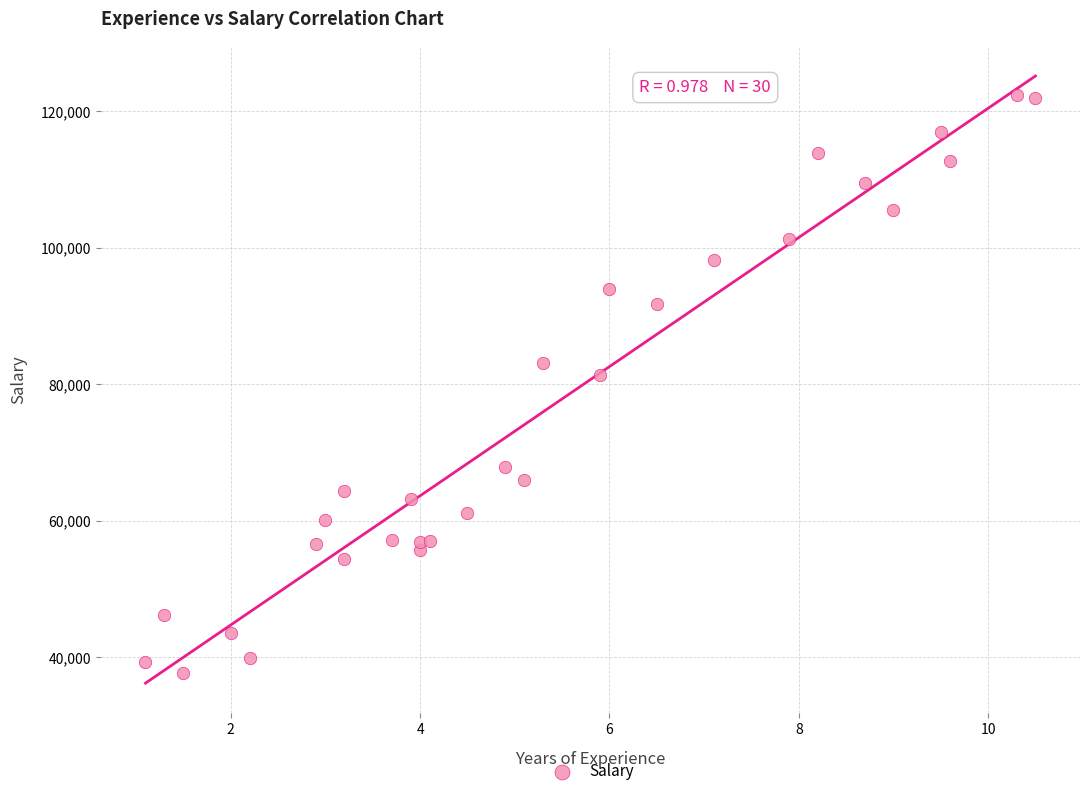

What Y value in the scatter plot is closest to 80061?

81363